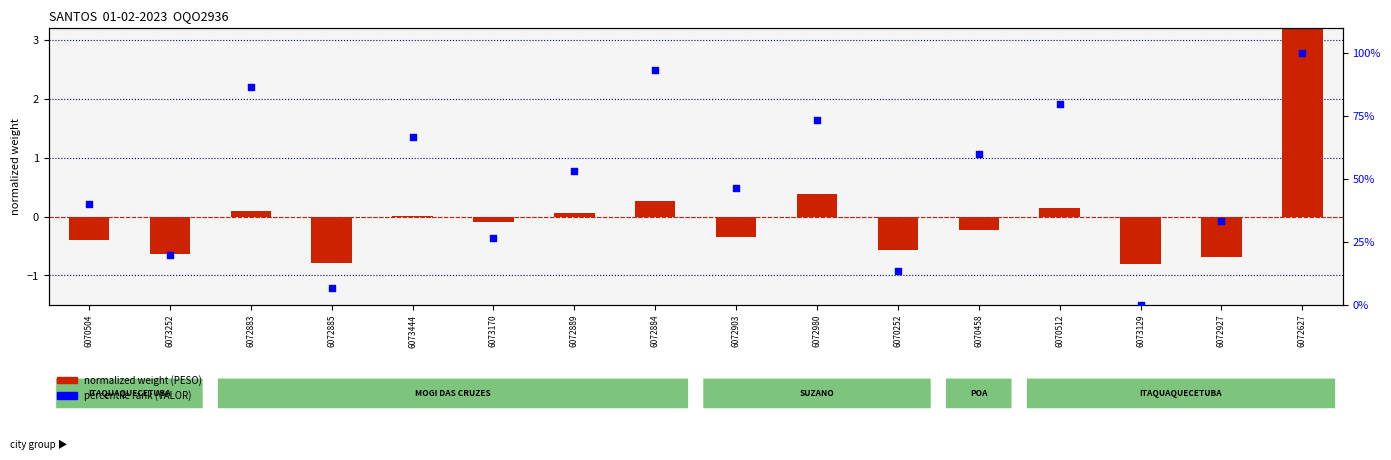

At which category is the sum across all series the highest?

6072627